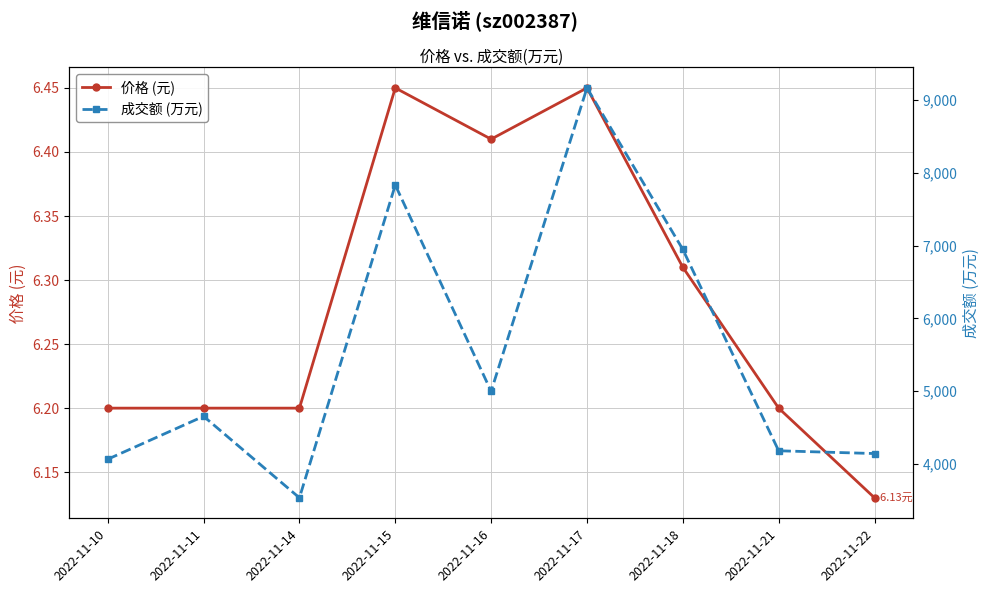

Reading right to left, what are all the values shown in this chart?

价格 (元): 2022-11-22=6.1	2022-11-21=6.2	2022-11-18=6.3	2022-11-17=6.5	2022-11-16=6.4	2022-11-15=6.5	2022-11-14=6.2	2022-11-11=6.2	2022-11-10=6.2
成交额 (万元): 2022-11-22=4143.0	2022-11-21=4181.0	2022-11-18=6947.0	2022-11-17=9166.0	2022-11-16=4998.0	2022-11-15=7832.0	2022-11-14=3535.0	2022-11-11=4655.0	2022-11-10=4065.0